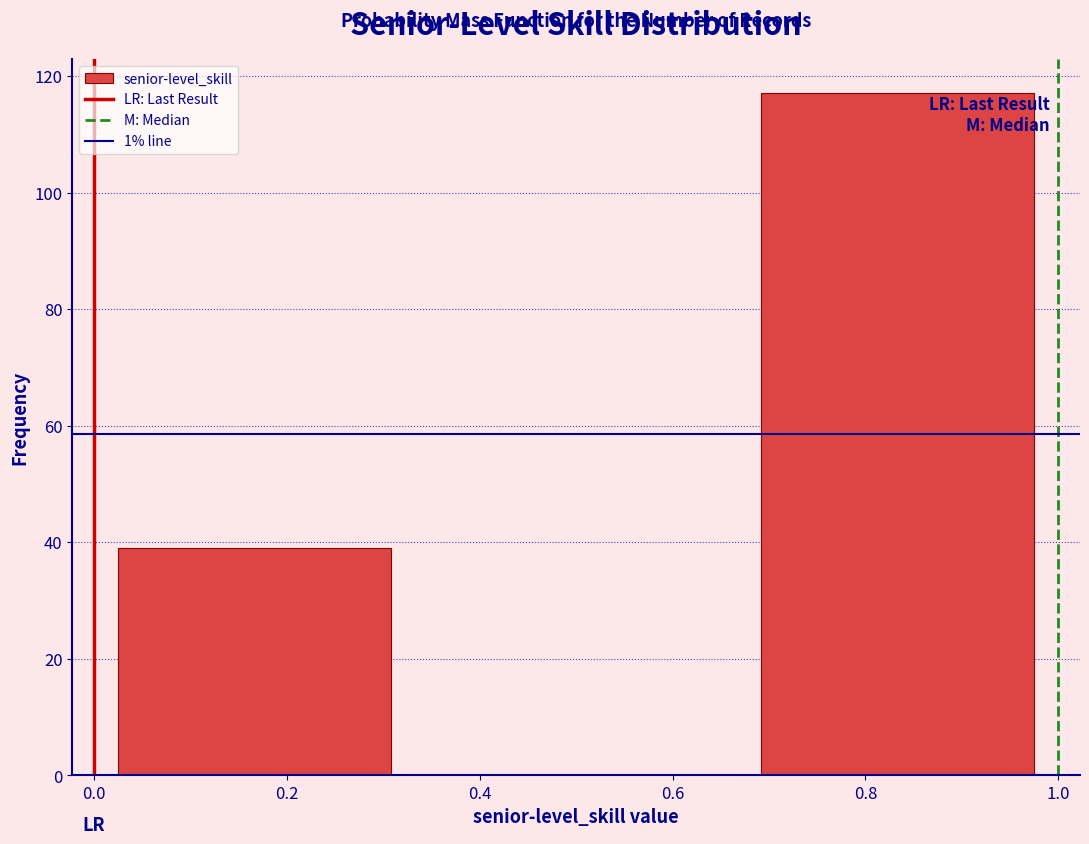

Reading left to right, transcribe this chart: for each bar, give the range it covers on the x-axis and its height. Neither the bar edges nor the heights are printed on the chart, so give them approximately, as read against the axes.

0.00 to 0.34: 40
0.34 to 0.66: 0
0.66 to 1.00: 118